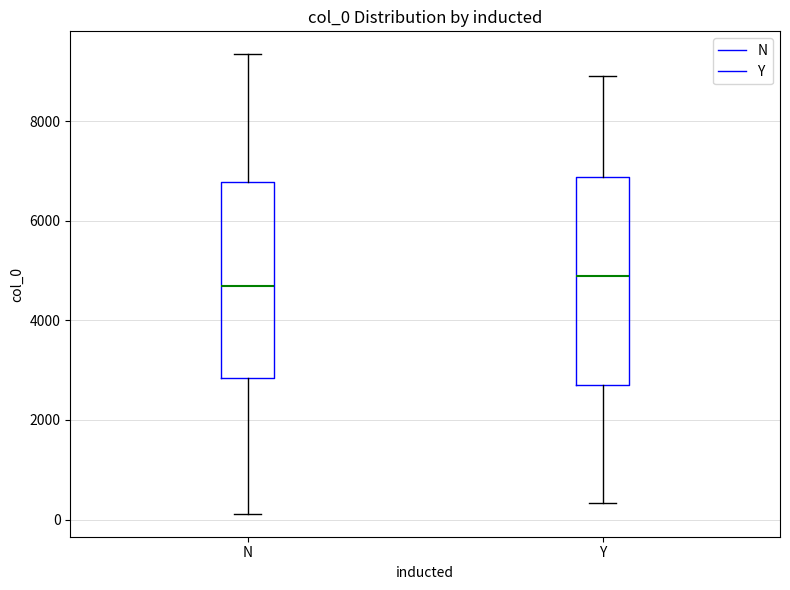

Where does the median line of the box for N sit on the y-axis? The values are not printed on the chart, so give them approximately, as read against the axis.

4600